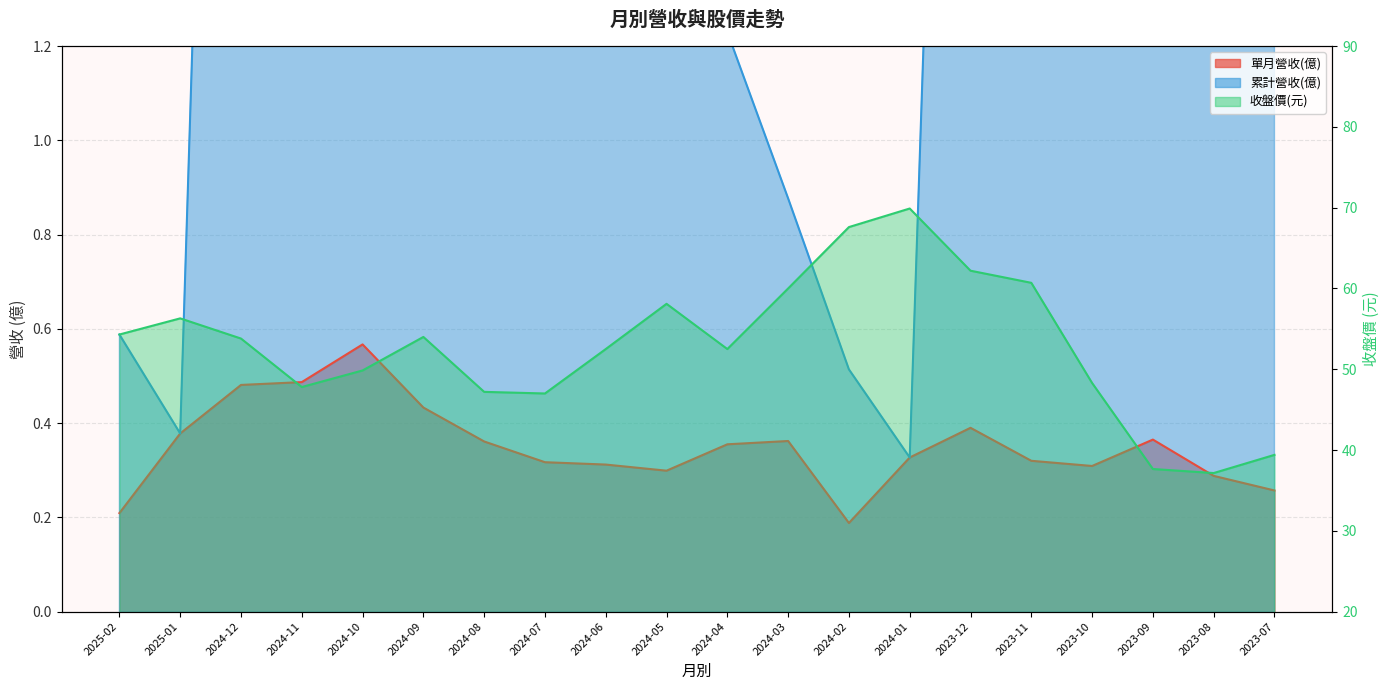

How many categories are shown in the chart?

20